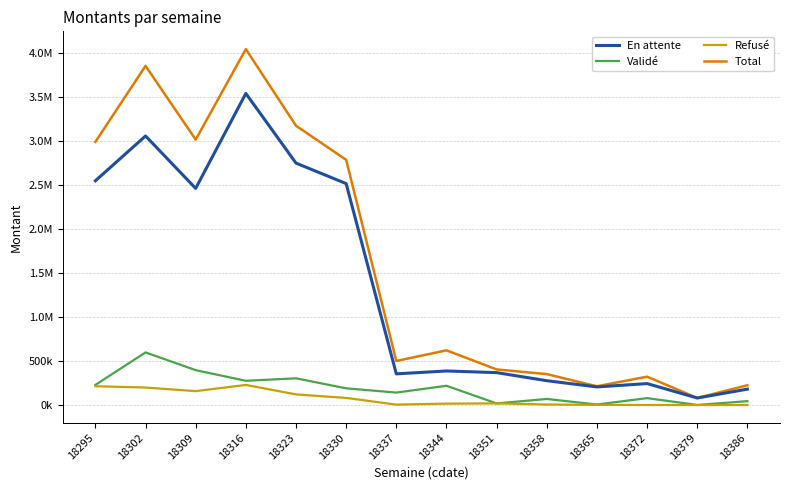

What are all the series names shown in the legend?

En attente, Validé, Refusé, Total